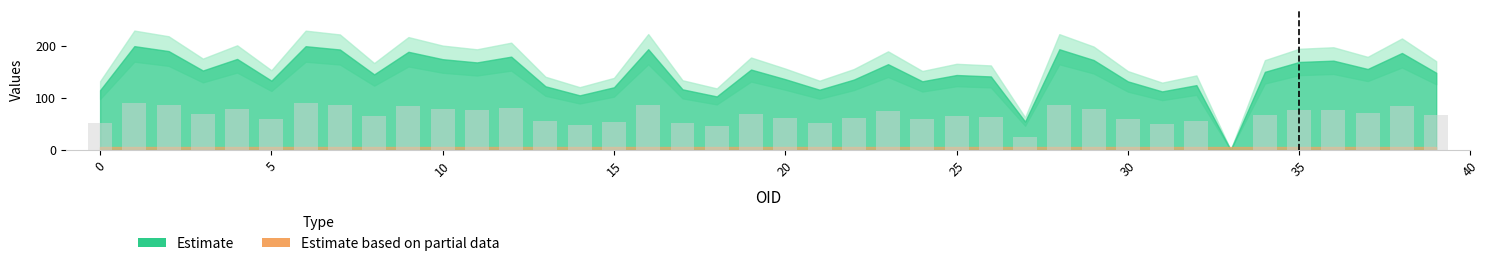

What is the greatest value displayed?

90.0